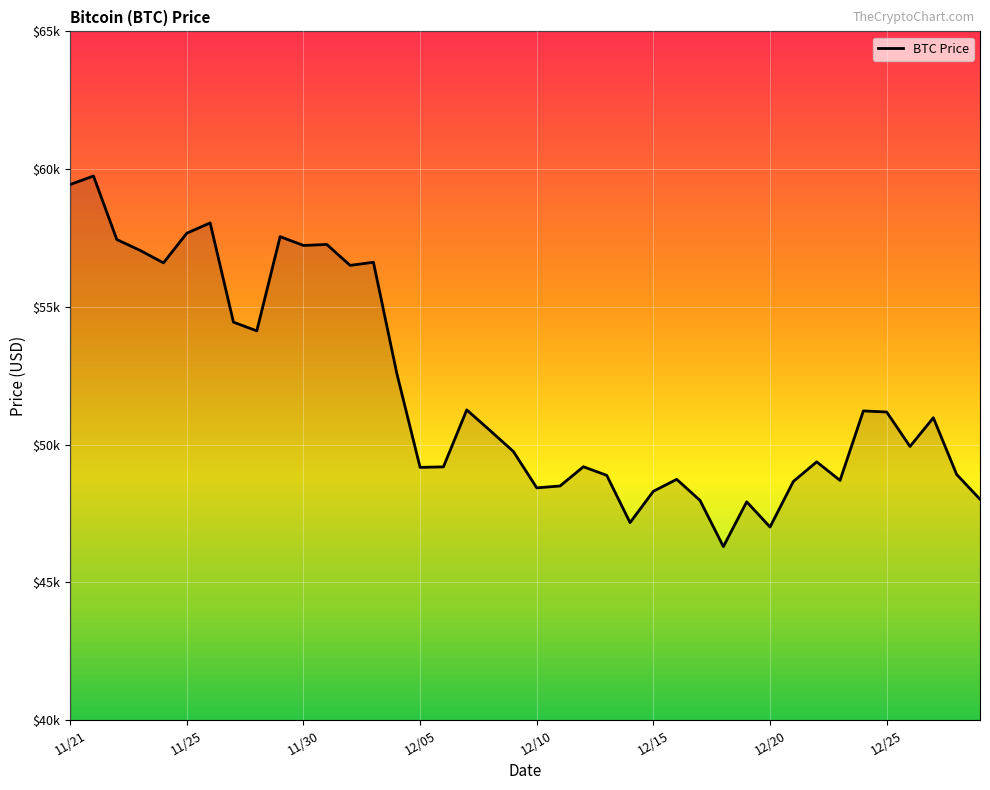

Where does the data first go above 50510?

11/21